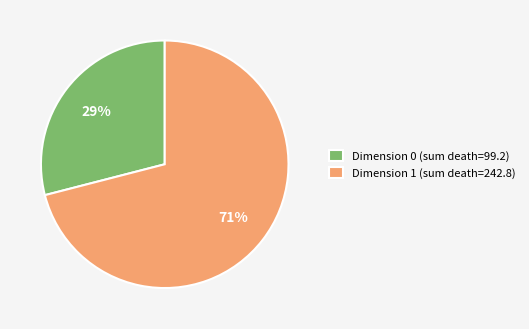

Is the sum of Dimension 0 (sum death=99.2) and Dimension 1 (sum death=242.8) greater than half?

Yes